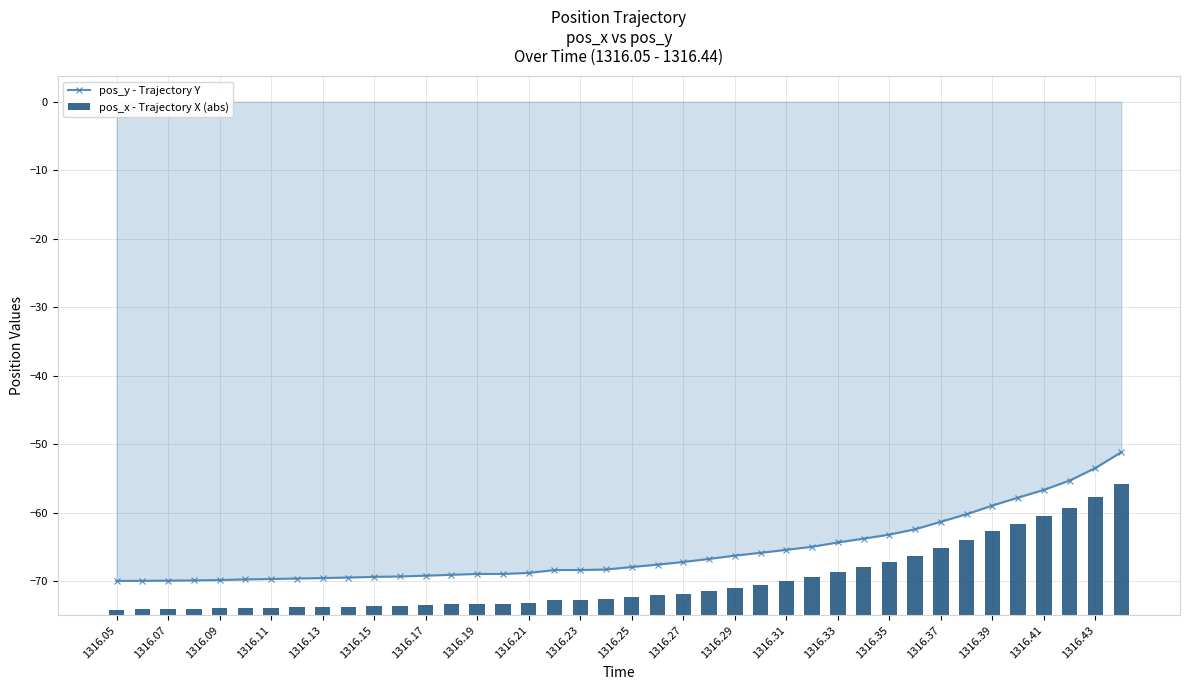

Are the bars grouped side by side (vs. stacked)?

Yes